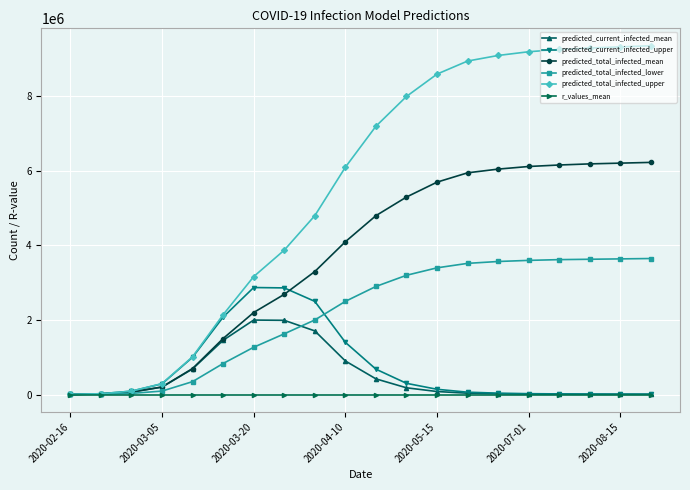

Which series has the largest range (max minus min)?

predicted_total_infected_upper